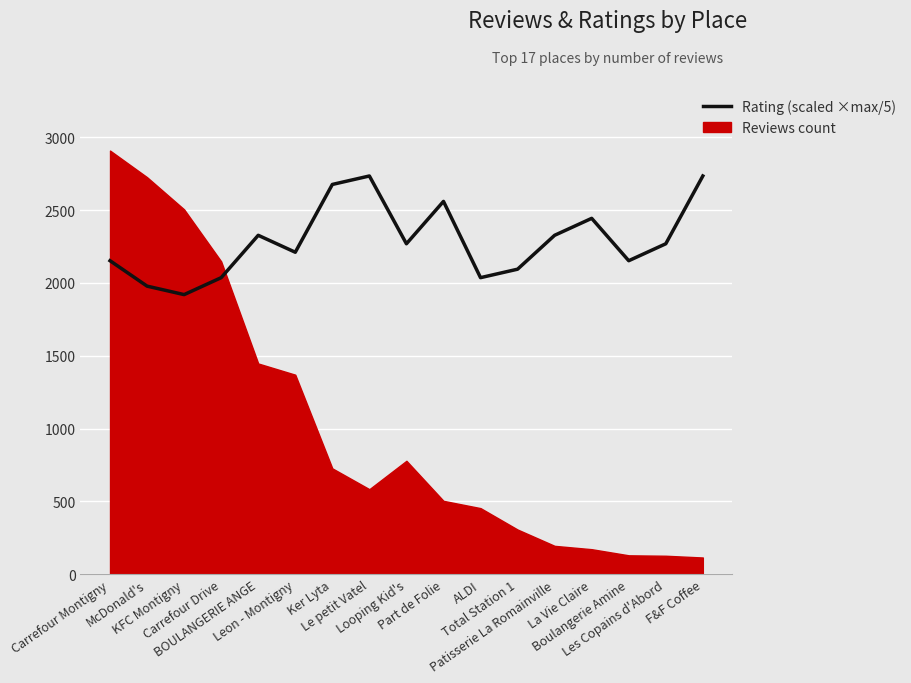

What is the label of the 17th point from the right?

Carrefour Montigny